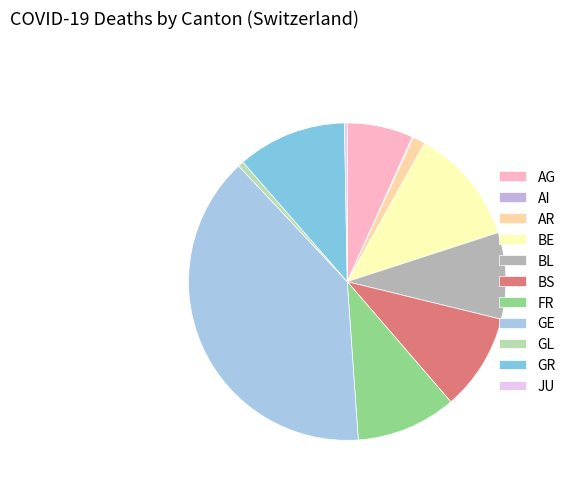

Does any single category account for the majority?

No